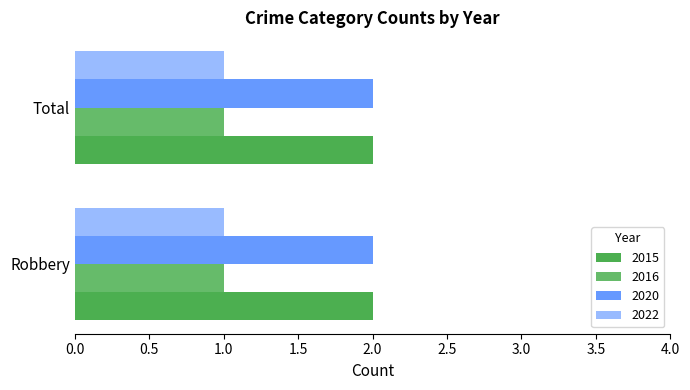

What is the sum of the 2020 values at Total and Robbery?

4